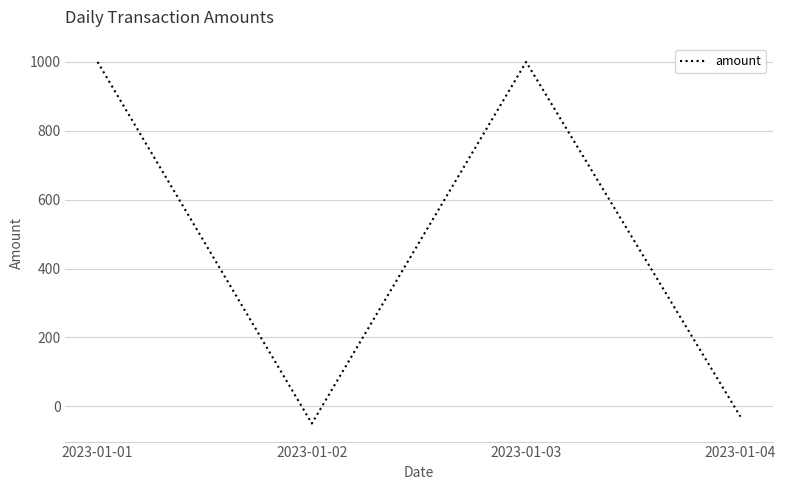

What is the greatest value displayed?

1000